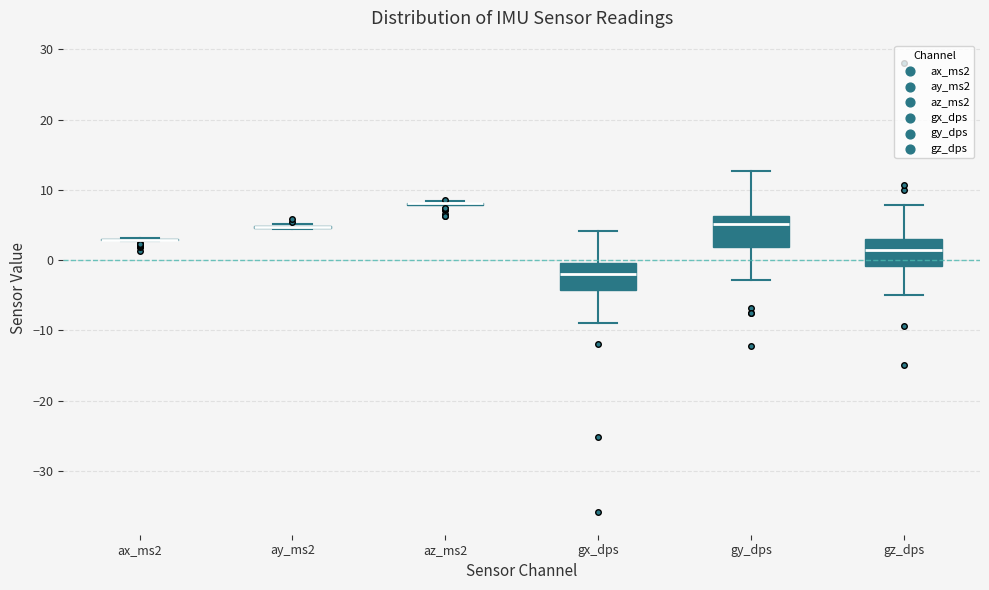

Reading left to right, transcribe this box plot: for each box, give where its median line is, the range the box spans, and where its two whiskers end, as read against the y-axis. The values are not printed on the chart, so give them approximately, as read against the axis.

ax_ms2: box collapsed to a line at 3, whiskers 3 to 3
ay_ms2: box collapsed to a line at 5, whiskers 4 to 5
az_ms2: box collapsed to a line at 8, whiskers 8 to 8
gx_dps: median -2, box -4 to 0, whiskers -9 to 4
gy_dps: median 5, box 2 to 6, whiskers -3 to 13
gz_dps: median 1, box -1 to 3, whiskers -5 to 8